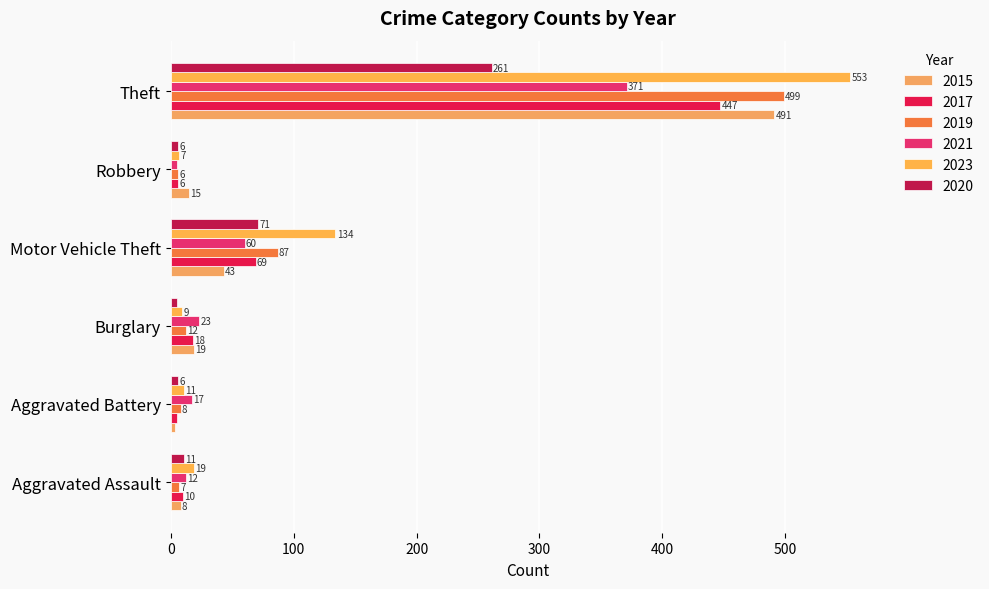

What is the sum of all 2017 values?

555